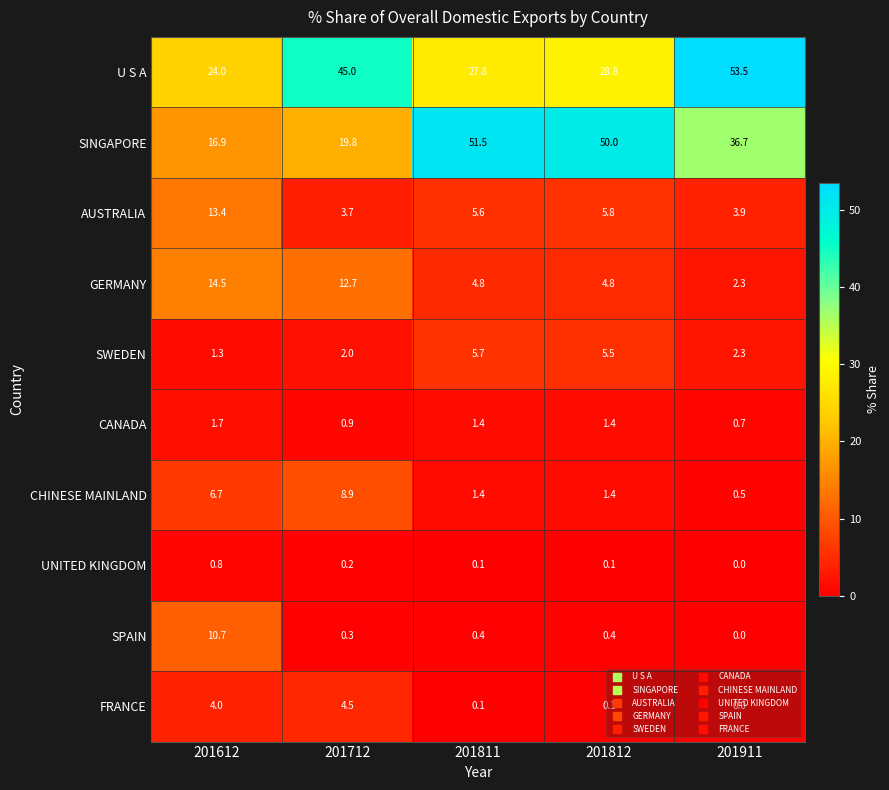

At how many categories does at least one series exceed 11?

5